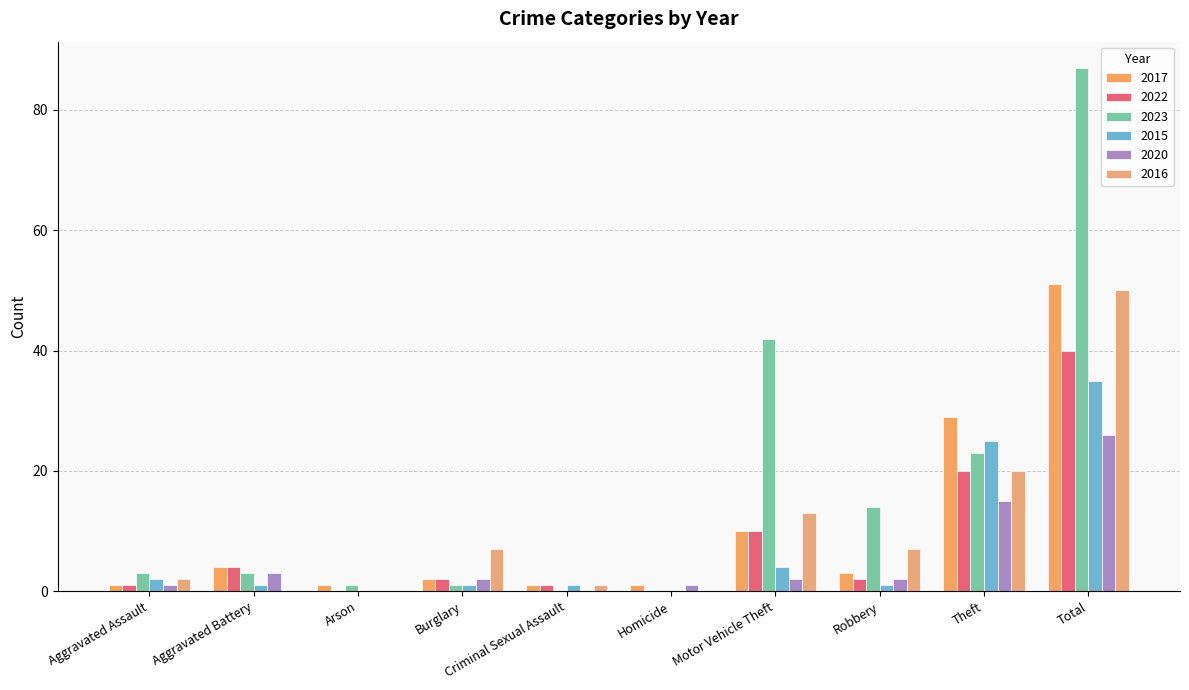

Between Aggravated Battery and Burglary, which series saw the biggest shift?

2016